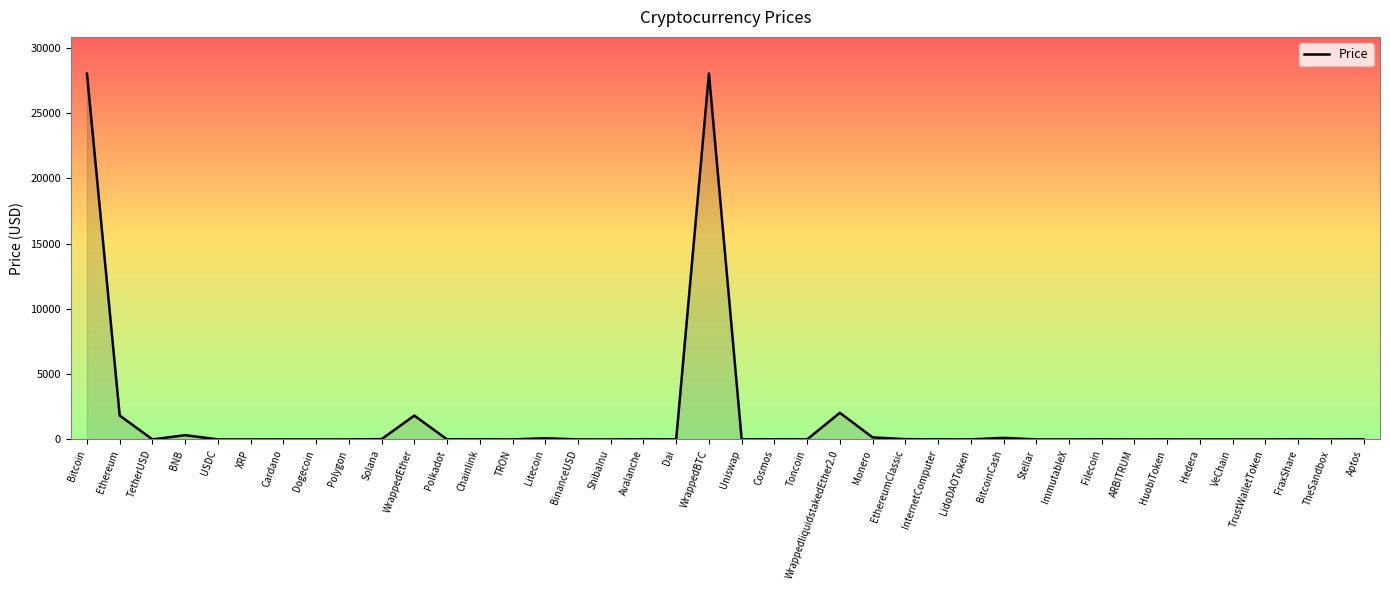

Which has a higher value, WrappedBTC or Monero?

WrappedBTC